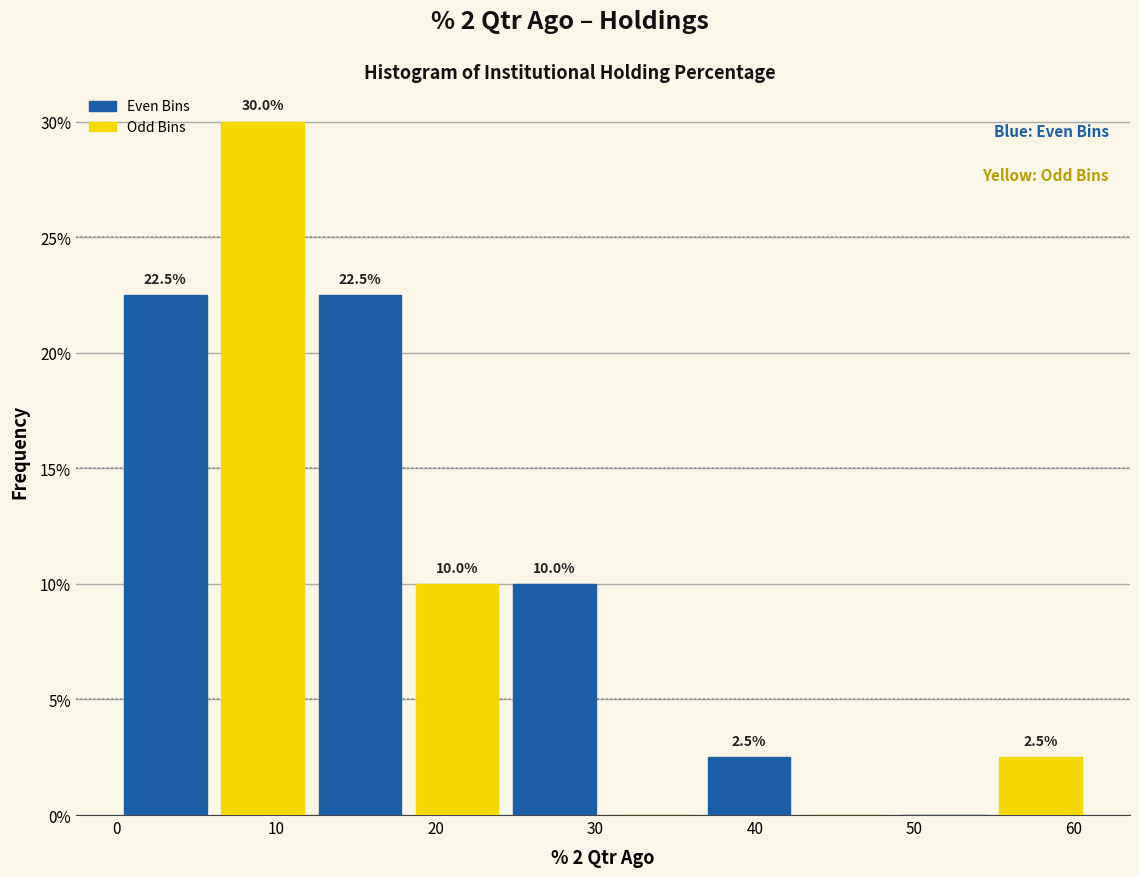

Over which range of the x-axis is the bar tallest?

6 to 12